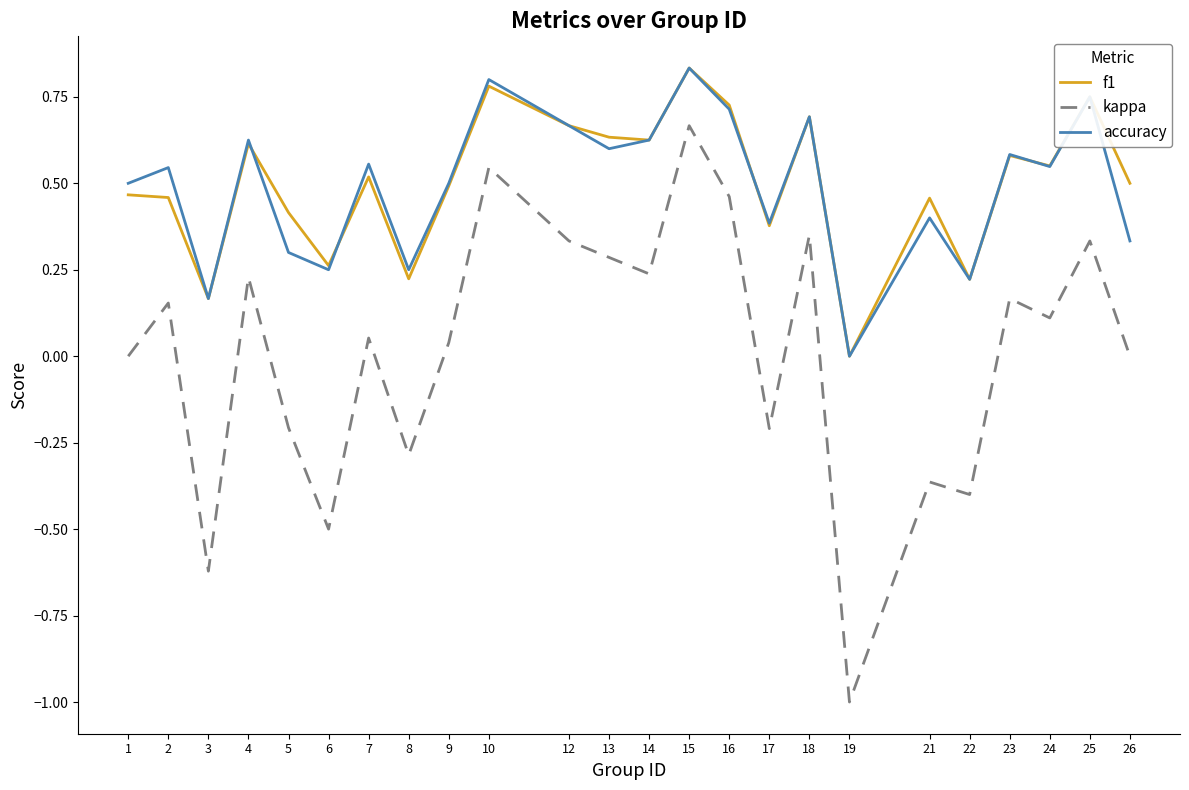

True or false: kappa and accuracy cross at least once.

False